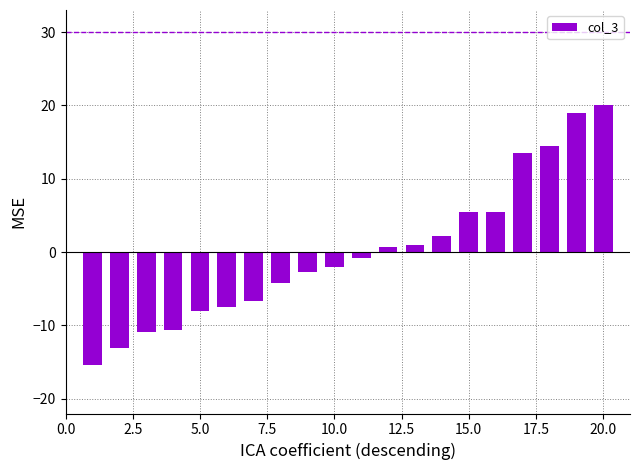

What is the value of the 1st bar from the left?

-15.3